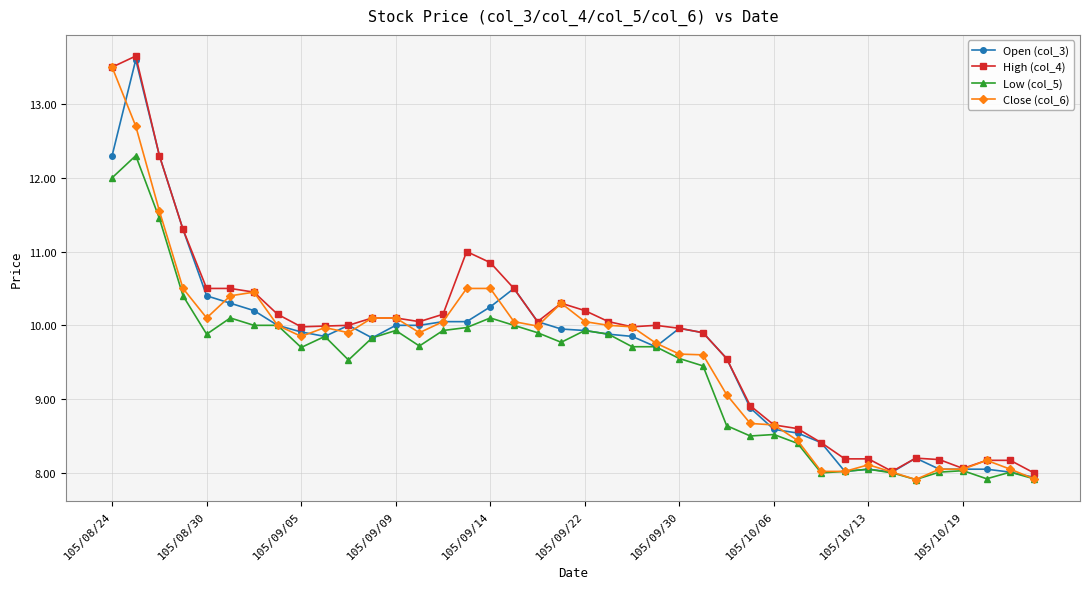

What is the highest value of the High (col_4) series?

13.7